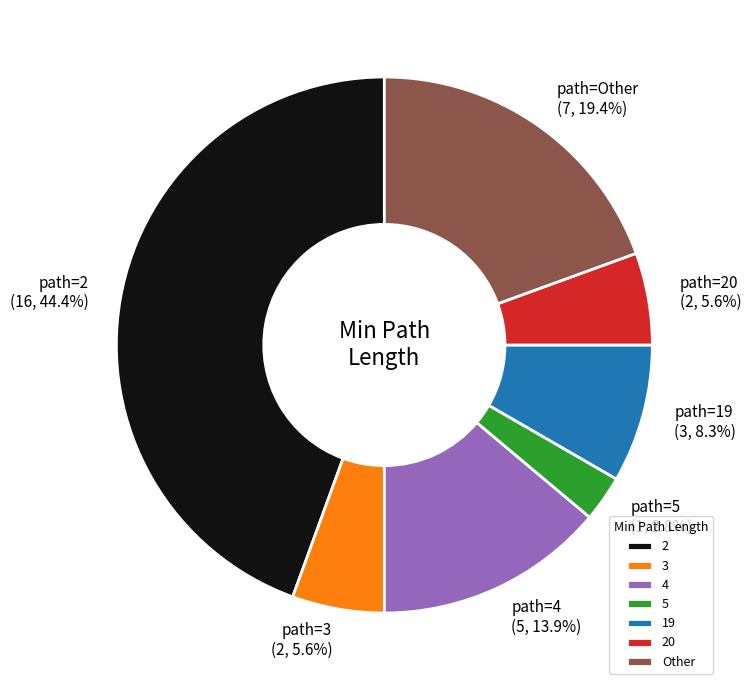

Is 20 the majority of the pie?

No